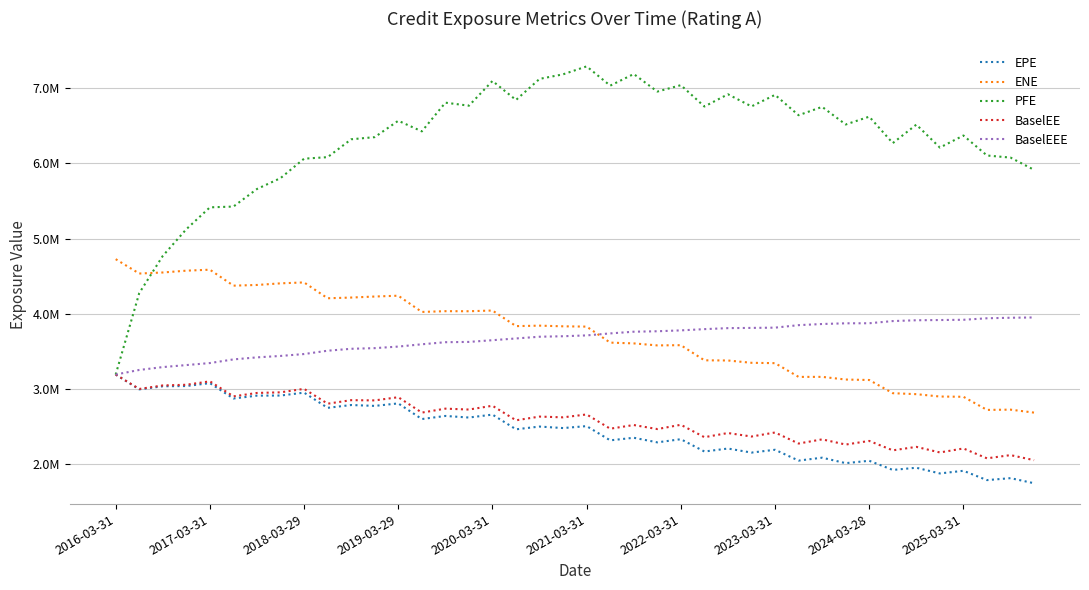

Rank the series by their maximum value, from lowest to highest.

EPE, BaselEE, BaselEEE, ENE, PFE